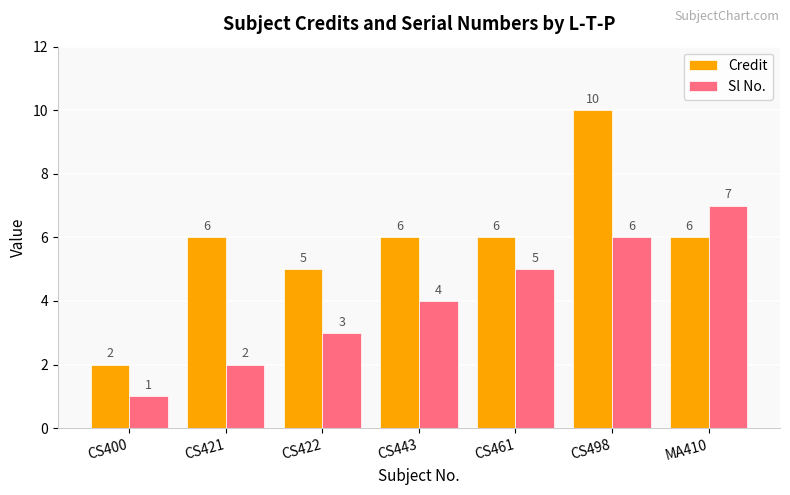

What is the label of the 2nd bar from the right?

CS498